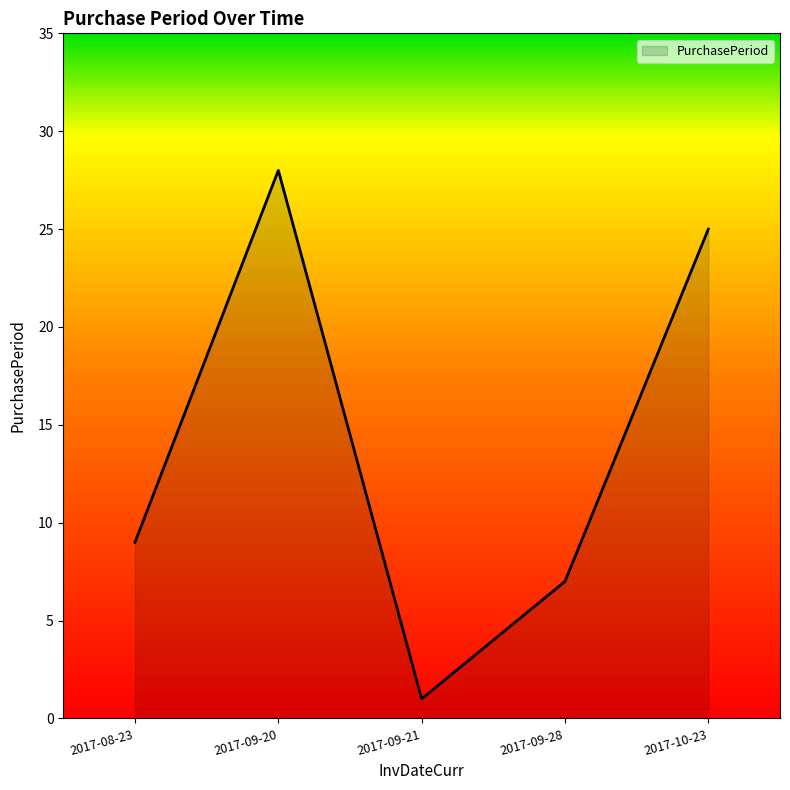

Reading right to left, extract all data points from this chart.

2017-10-23=25	2017-09-28=7	2017-09-21=1	2017-09-20=28	2017-08-23=9